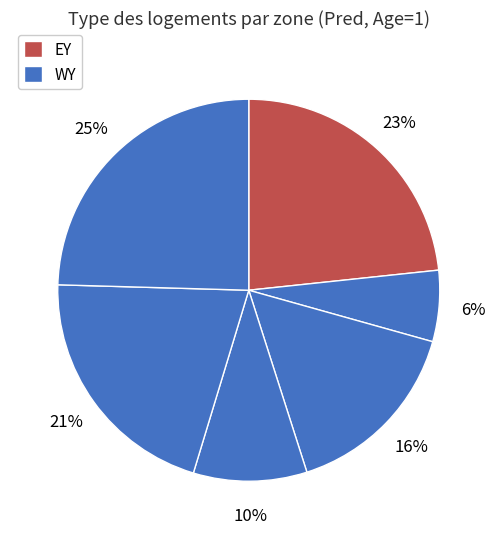

Count the number of slices in the pie.

6